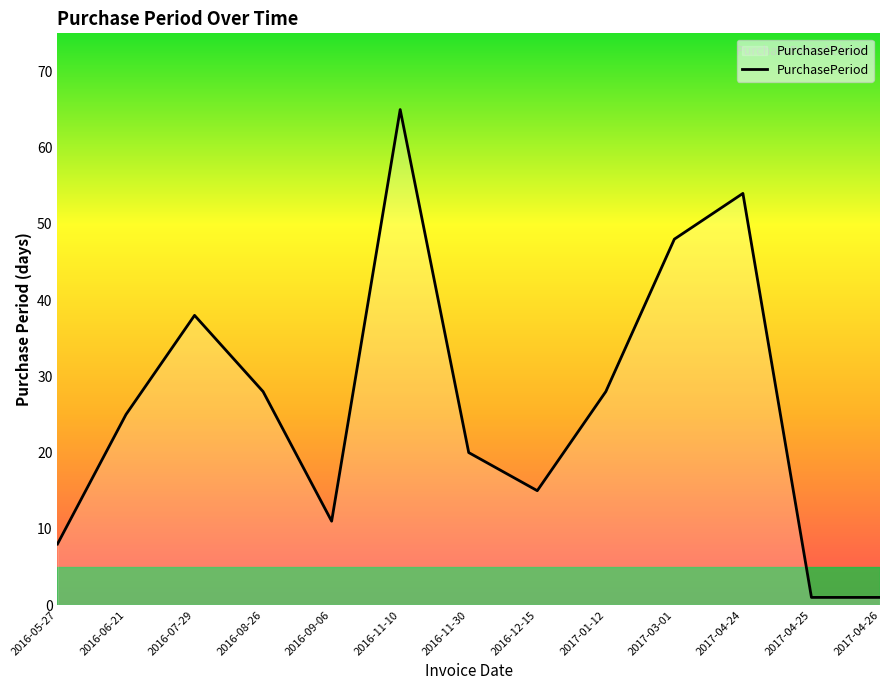

What is the smallest value displayed?

1